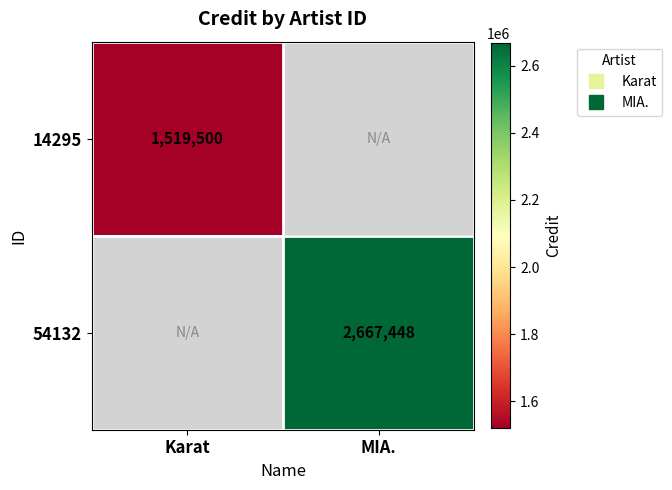

At how many categories does at least one series exceed 1989315?

1